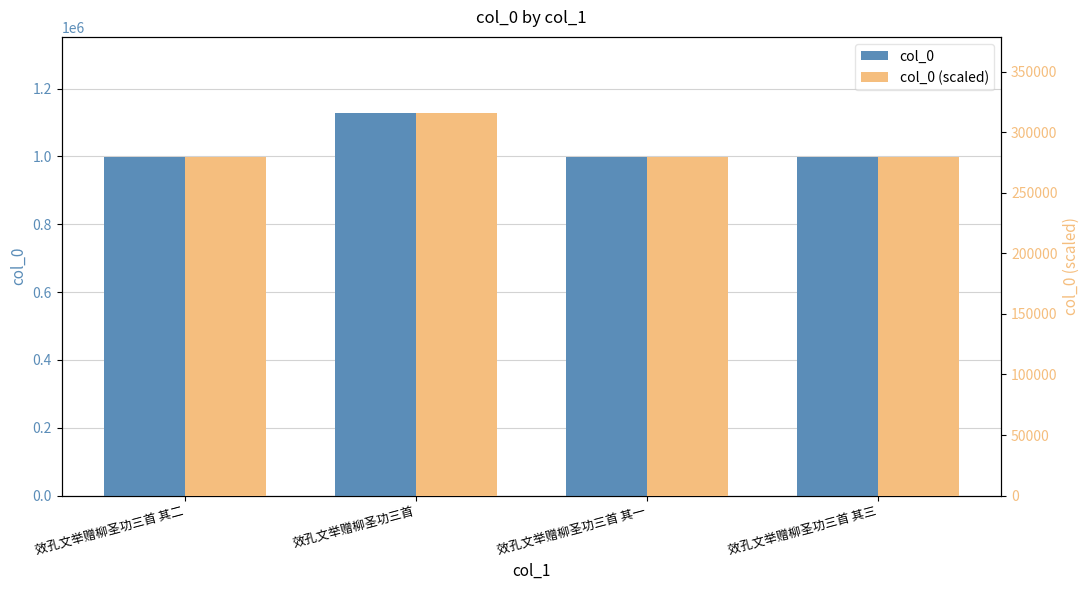

How many values in the col_0 (scaled) series exceed 279281?

3